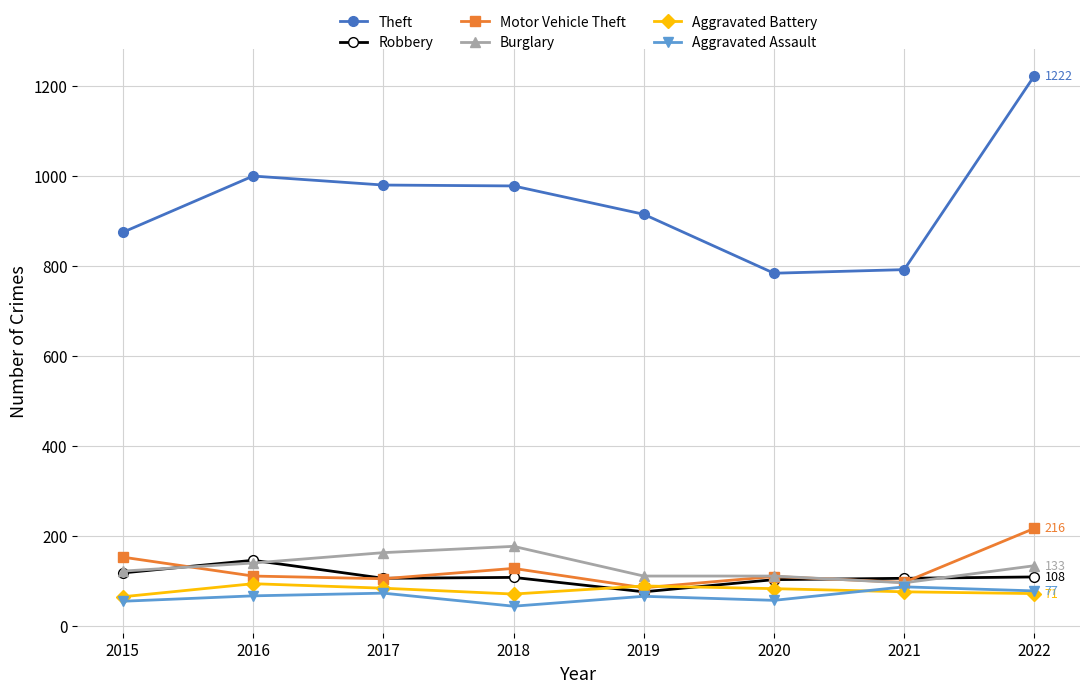

True or false: Motor Vehicle Theft has more than 2 points higher than both neighbors.

False